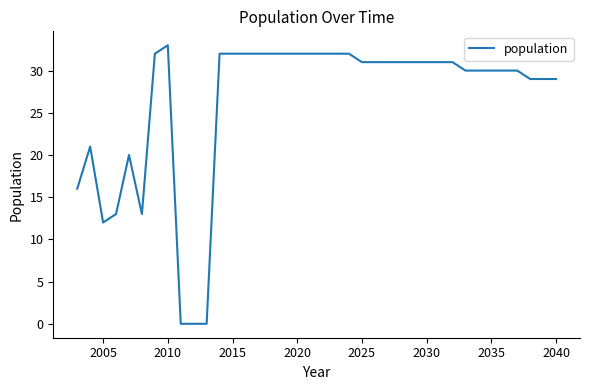

What is the greatest value displayed?

33